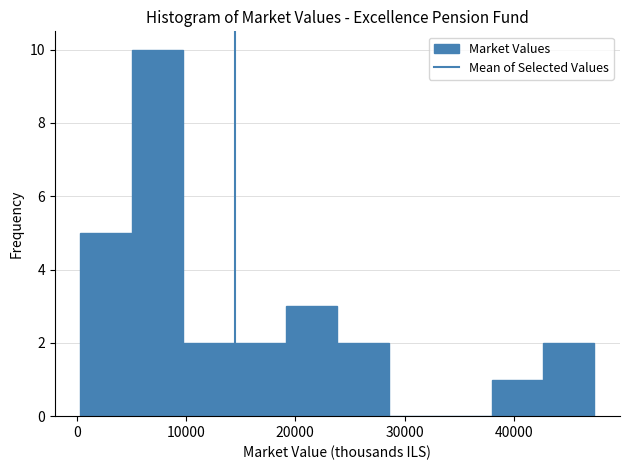

Reading left to right, list every bar in this chart as the range it spans on the x-axis followed by its height. Neither the bar edges nor the heights are printed on the chart, so give them approximately, as read against the axes.

0 to 5000: 5
5000 to 10000: 10
10000 to 14000: 2
14000 to 19000: 2
19000 to 24000: 3
24000 to 29000: 2
29000 to 33000: 0
33000 to 38000: 0
38000 to 43000: 1
43000 to 47000: 2